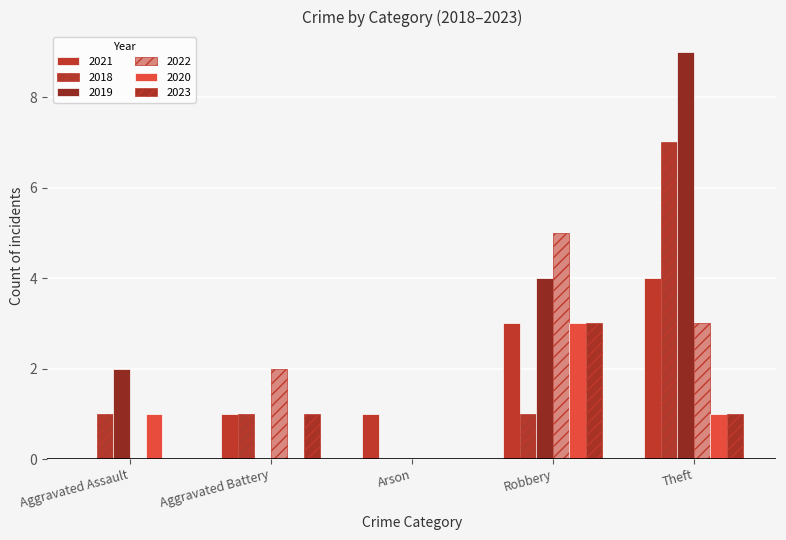

The value of 2019 at Theft is 9. True or false?

True